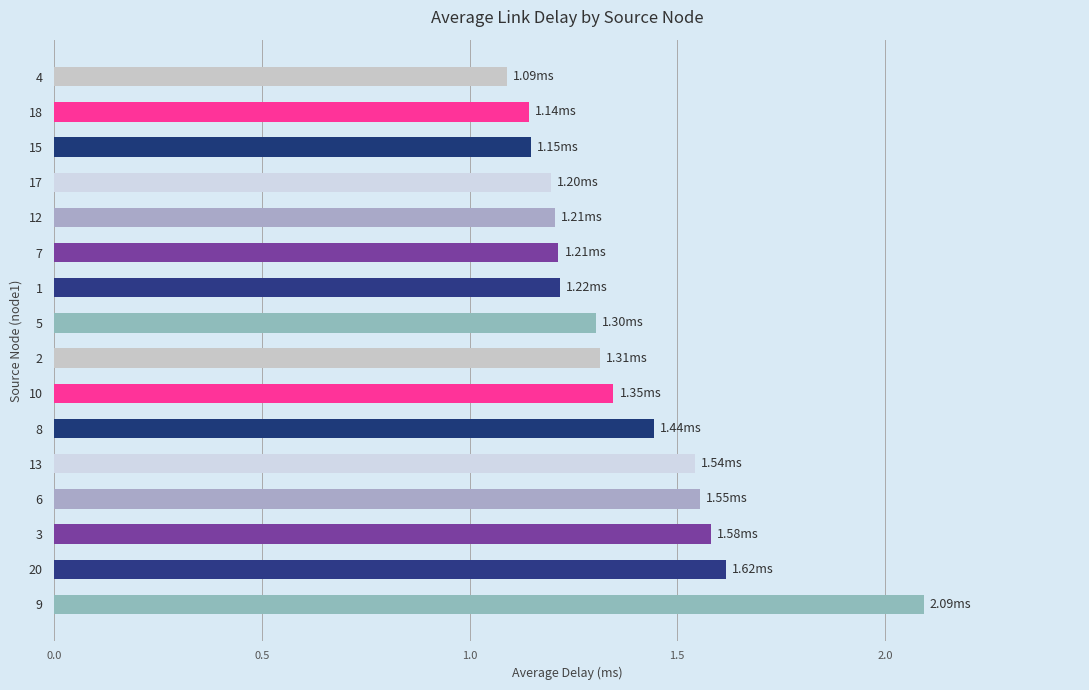

What is the sum of all values?

22.0